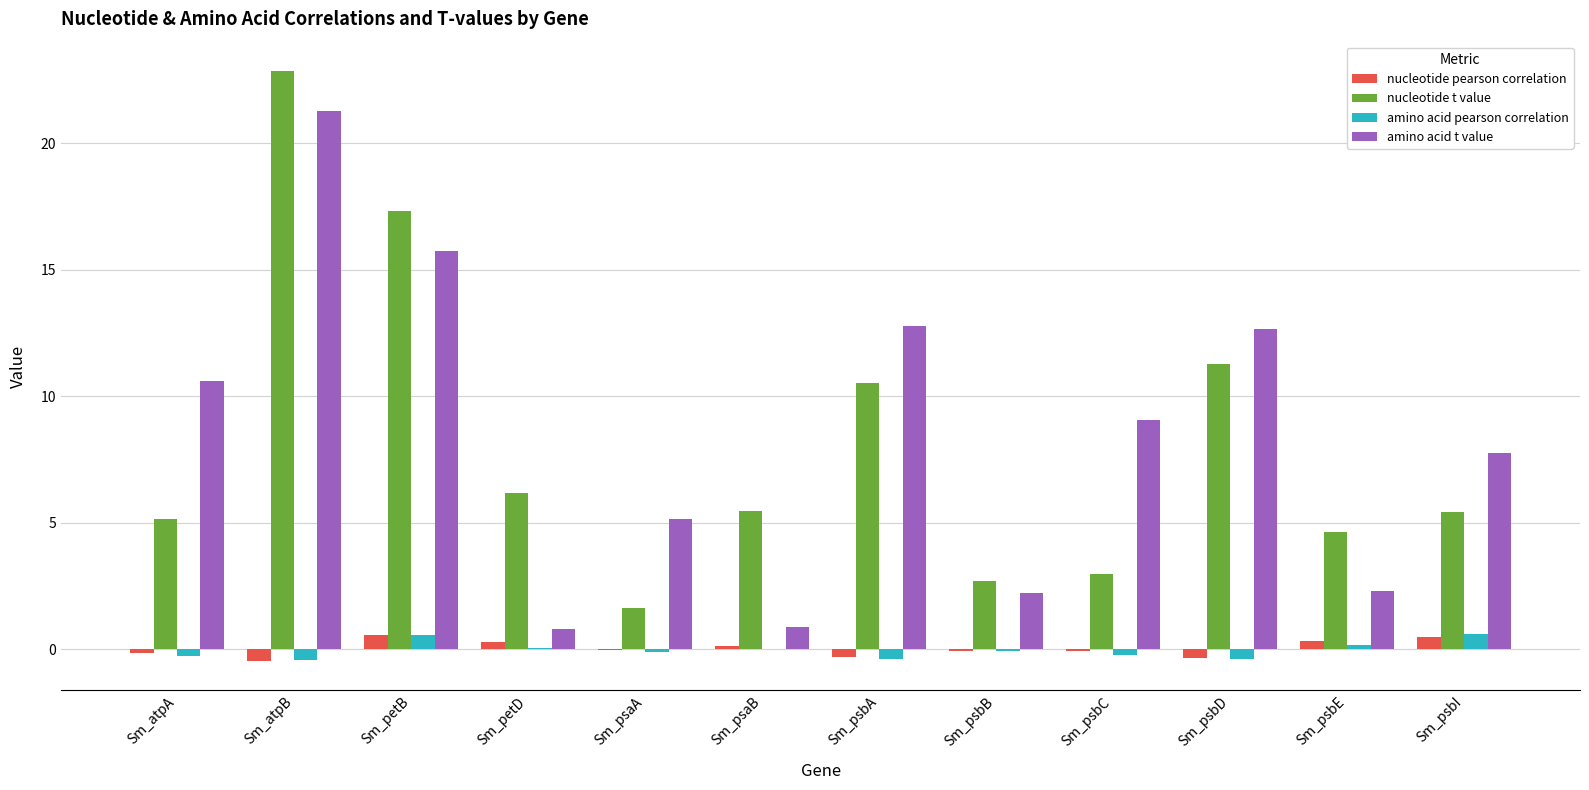

Which series changed the most between Sm_atpB and Sm_psbA?

nucleotide t value